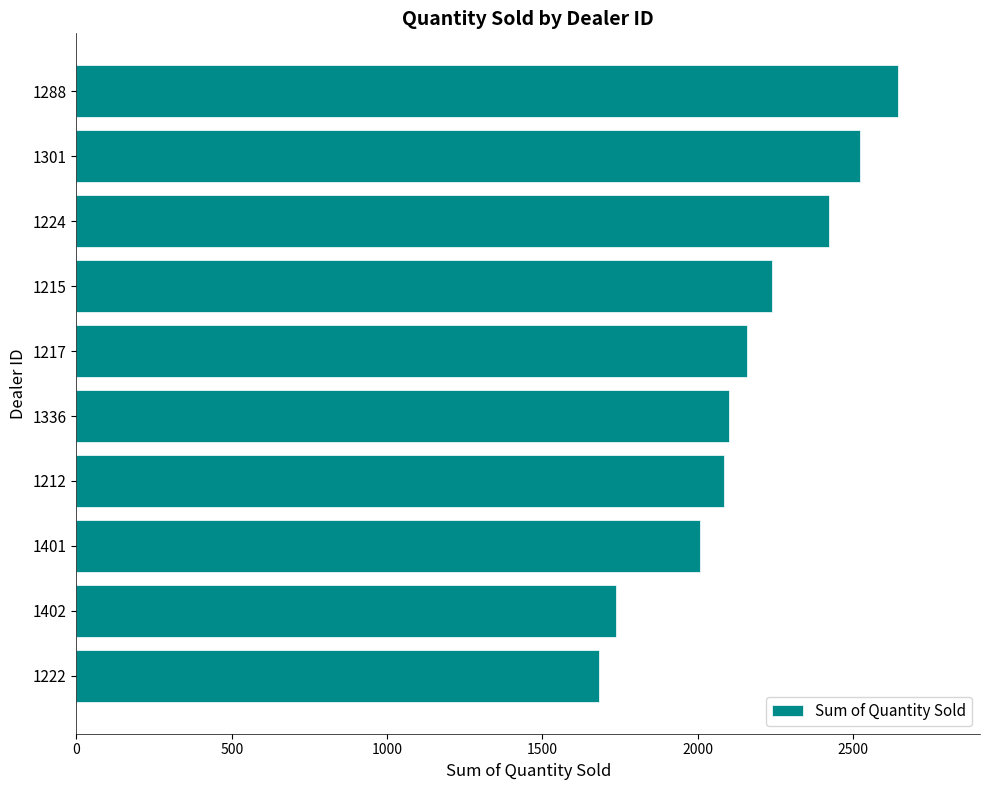

What is the minimum value shown in the chart?

1683